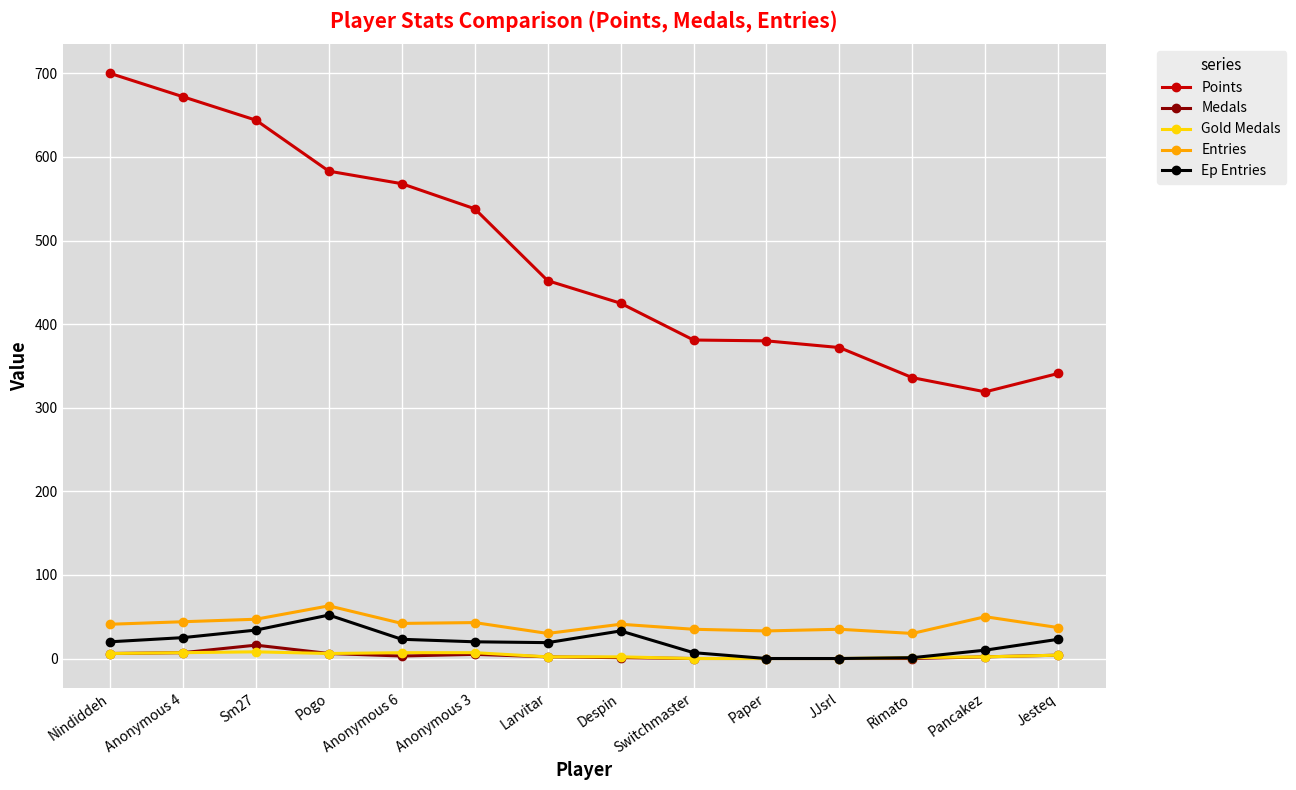

What is the label of the 3rd point from the right?

Rimato